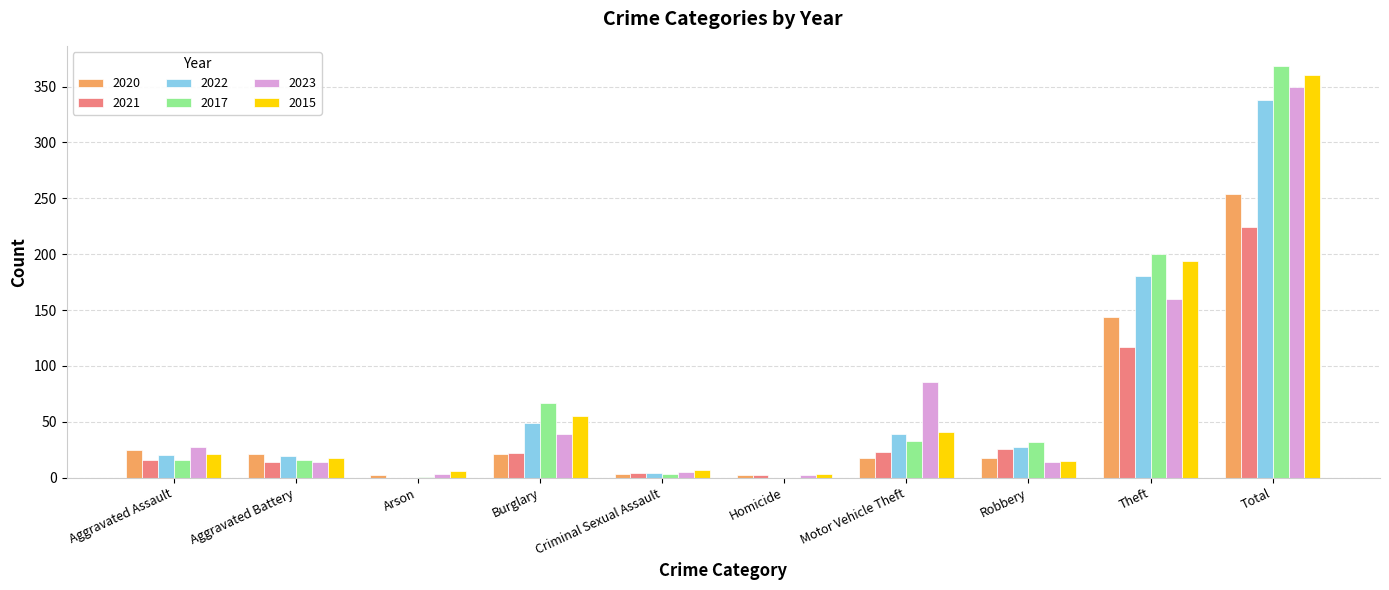

How many groups of bars are there?

10